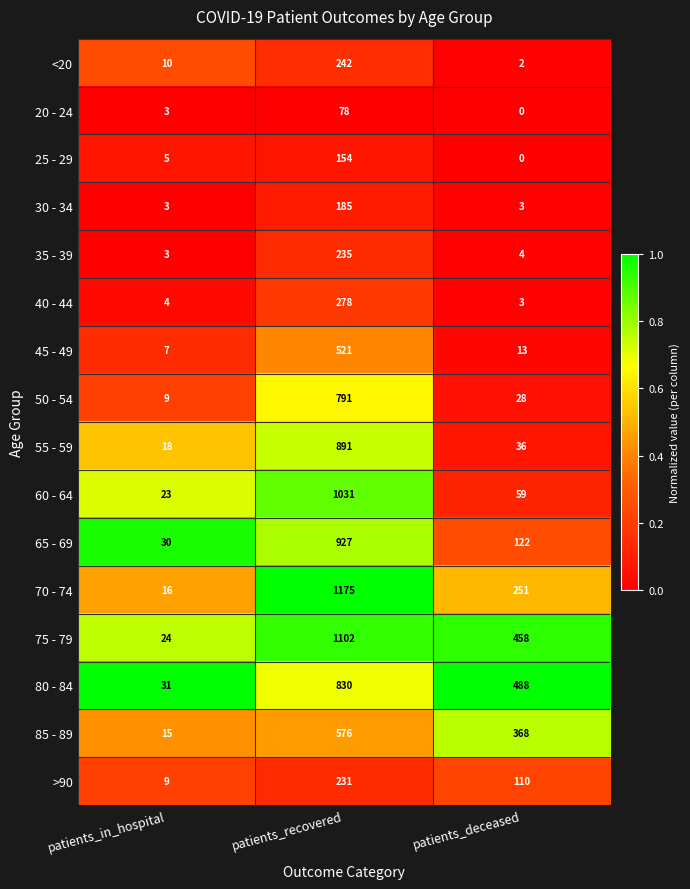

What is the highest value of the 85 - 89 series?

576